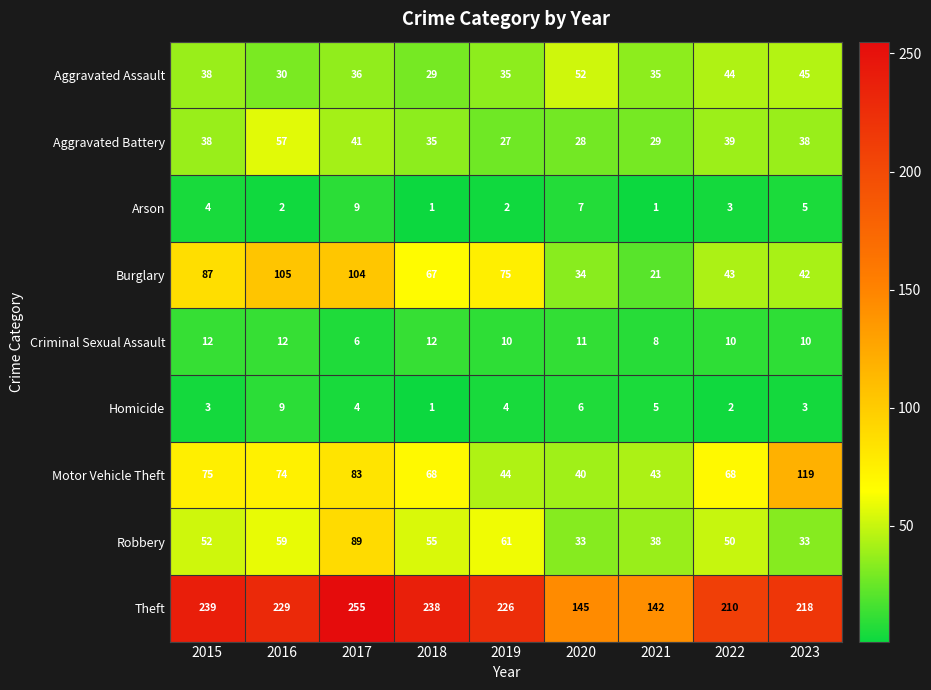

Where does the Arson series first go above 3?

2015